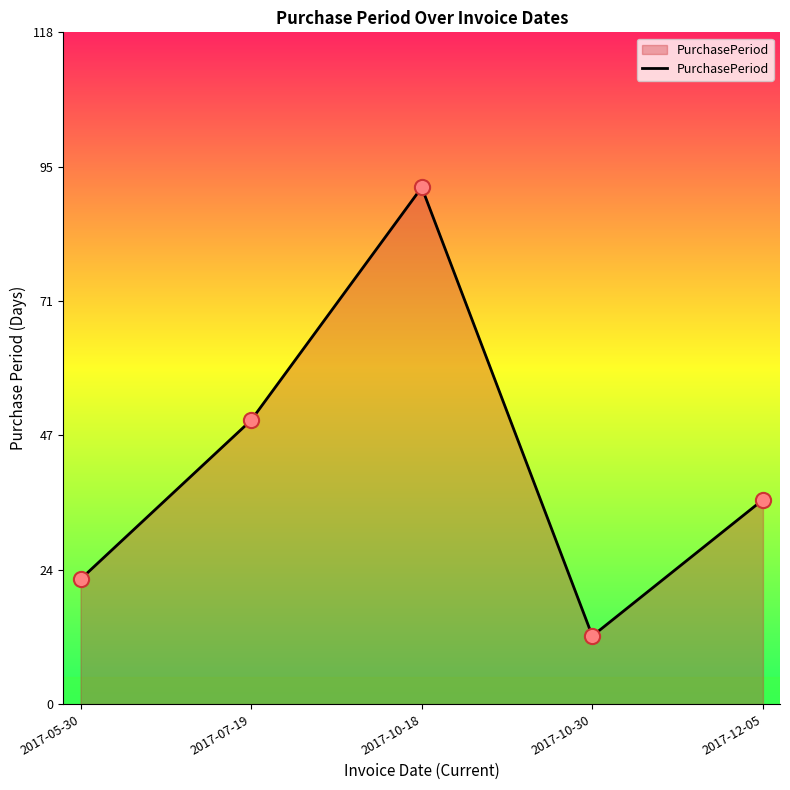

Approximately how many times larger is the value at 2017-10-18 compared to 2017-12-05?

2.5